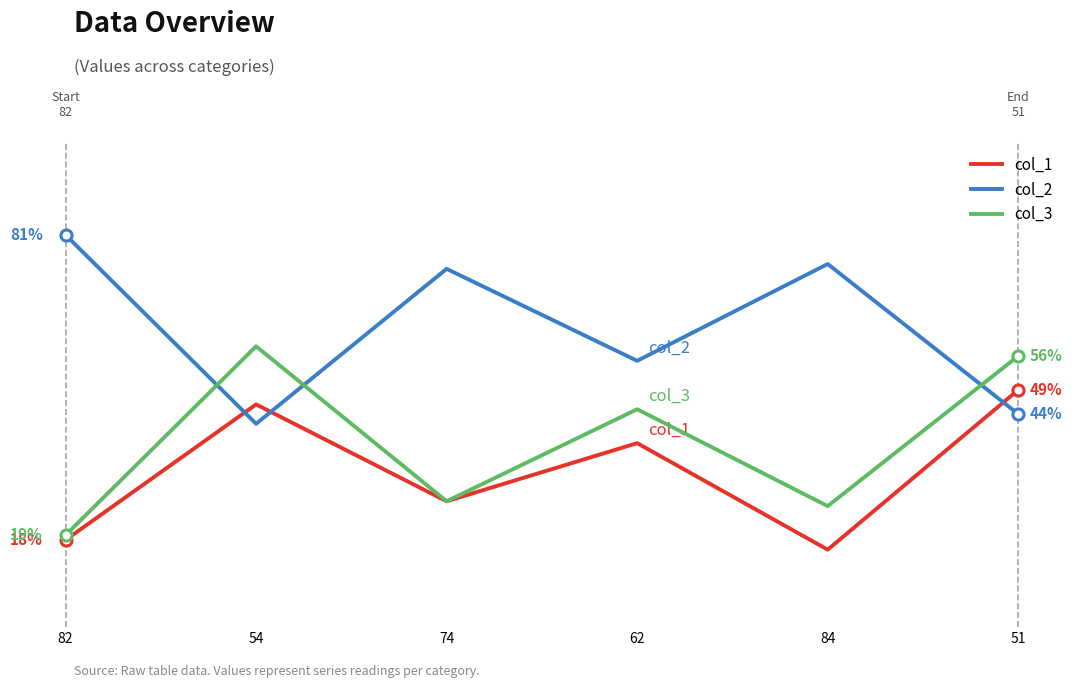

What position from the right is 54?

5